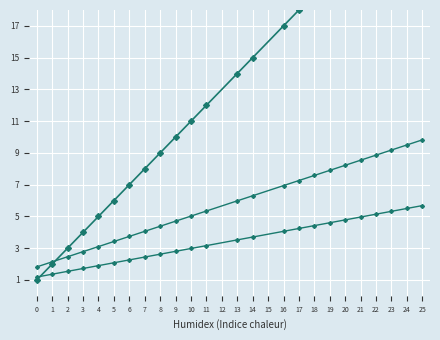

Which category has the highest value across all series?

25